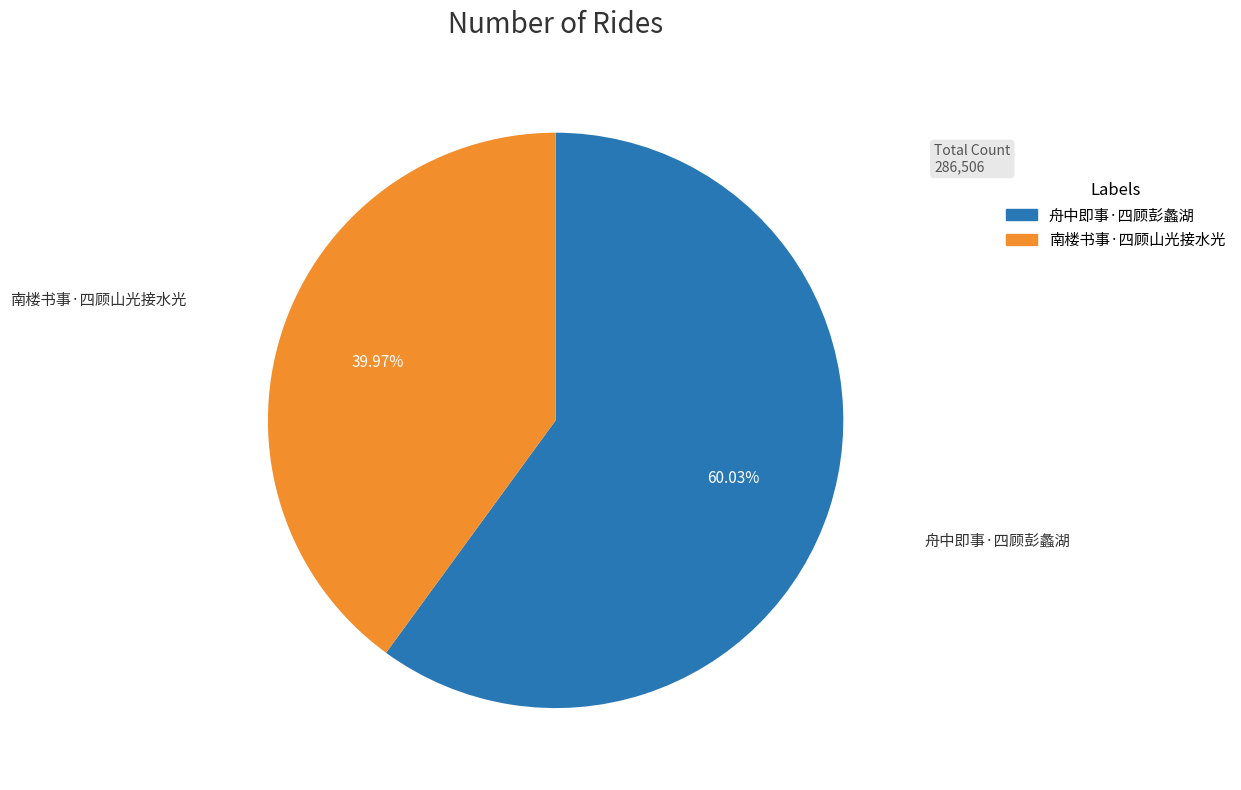

To the nearest percent, what is the combined percentage of 南楼书事·四顾山光接水光 and 舟中即事·四顾彭蠡湖?

100%